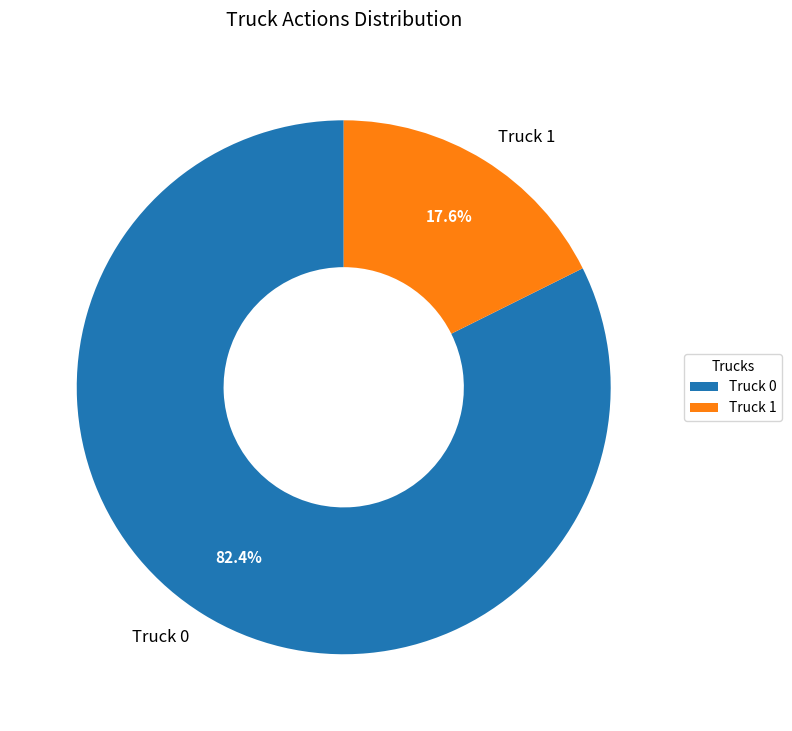

To the nearest percent, what is the difference between the largest and smallest slice percentages?

65%